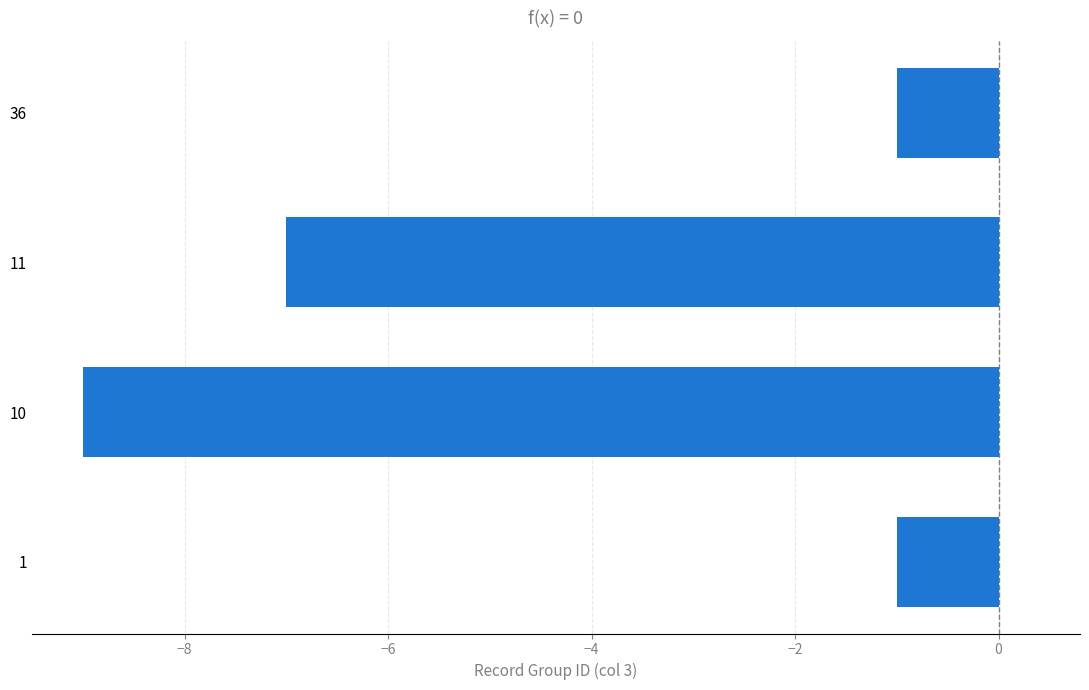

What is the greatest value displayed?

-1